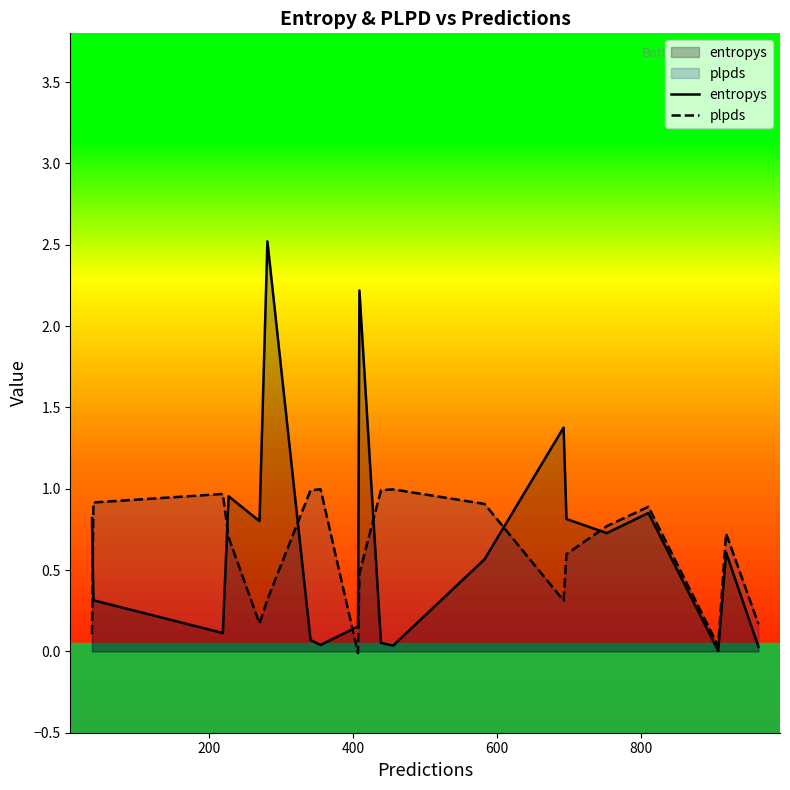

Which series has the largest range (max minus min)?

entropys